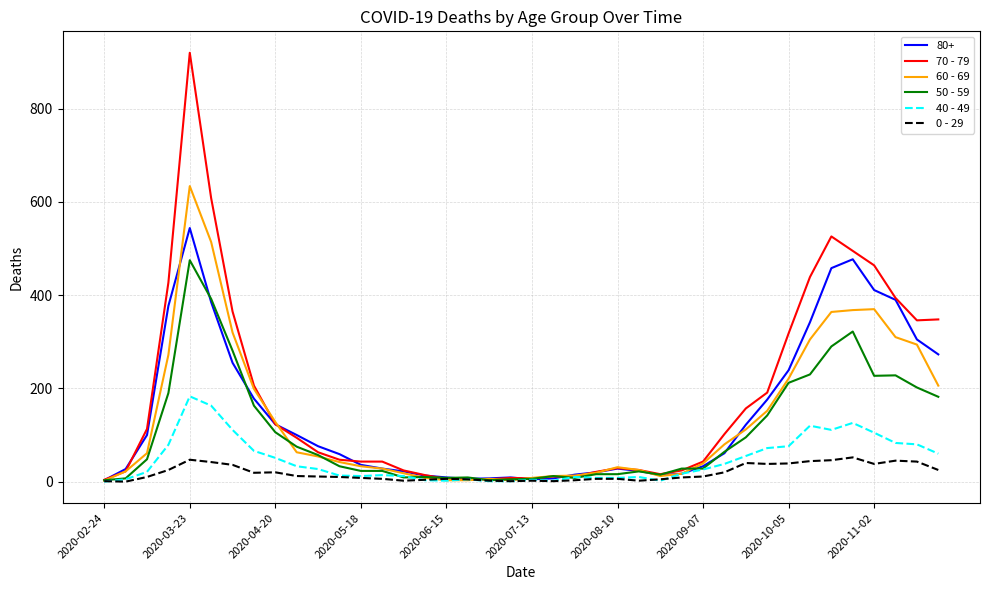

List the series in order of their peak value, highest first.

70 - 79, 60 - 69, 80+, 50 - 59, 40 - 49, 0 - 29